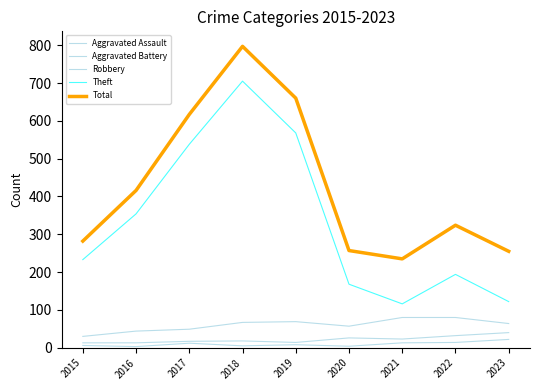

Does the chart display data point markers on the line(s)?

No